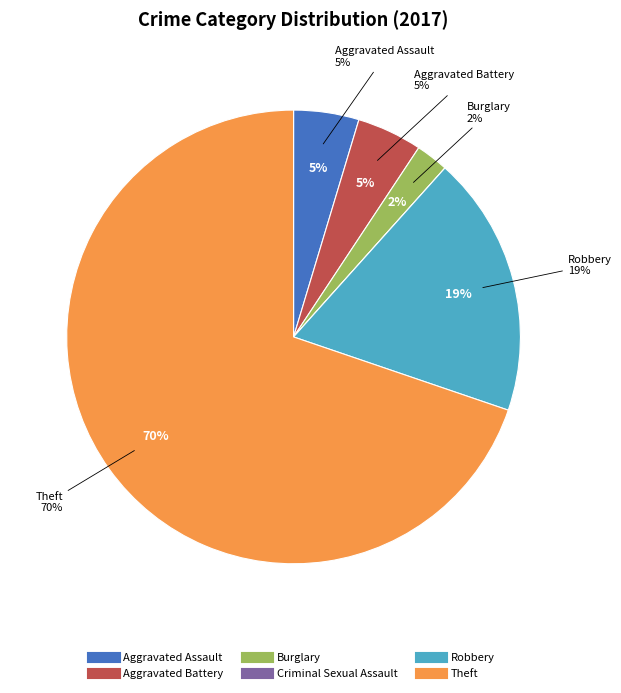

Combined, do Aggravated Battery and Burglary account for over 50%?

No